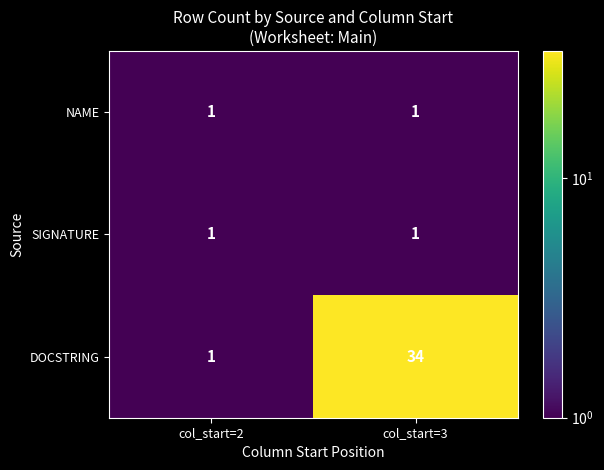

What is the maximum value for DOCSTRING?

34